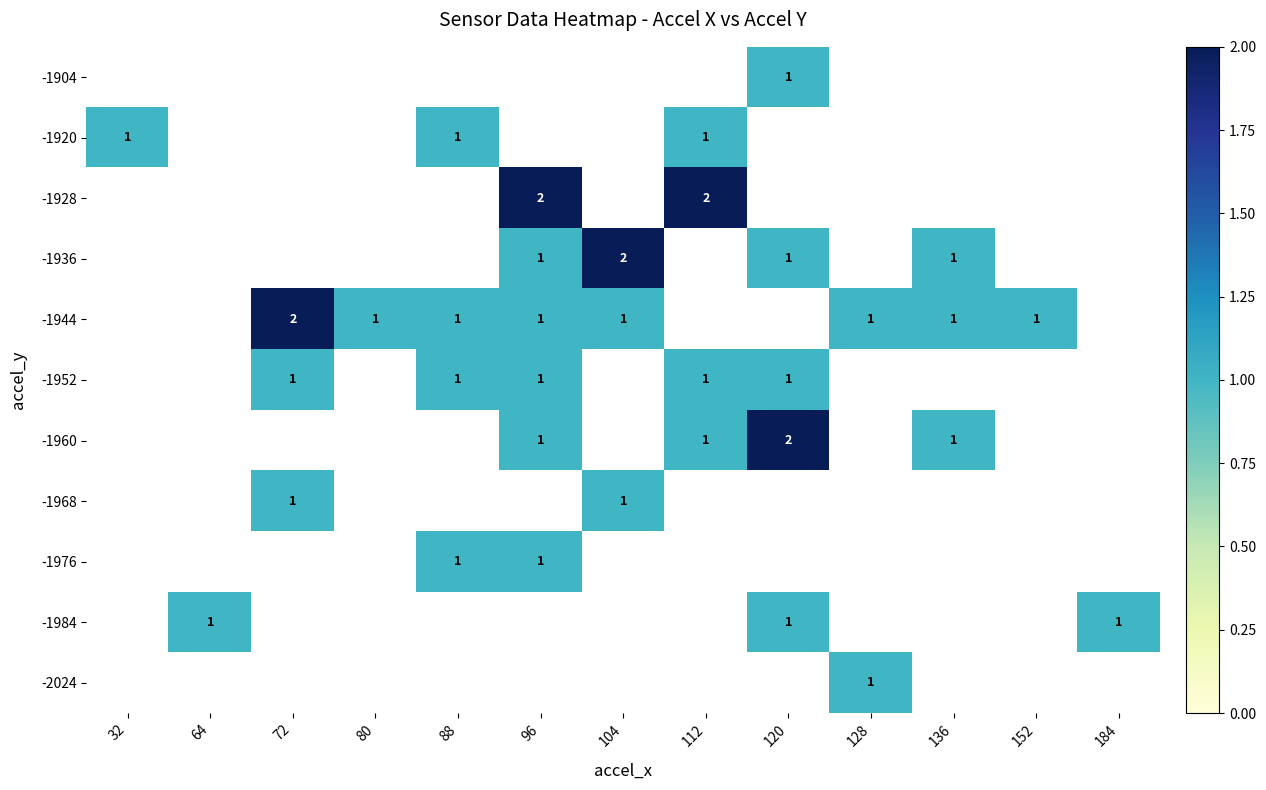

At which category does the chart reach its peak across all series?

96